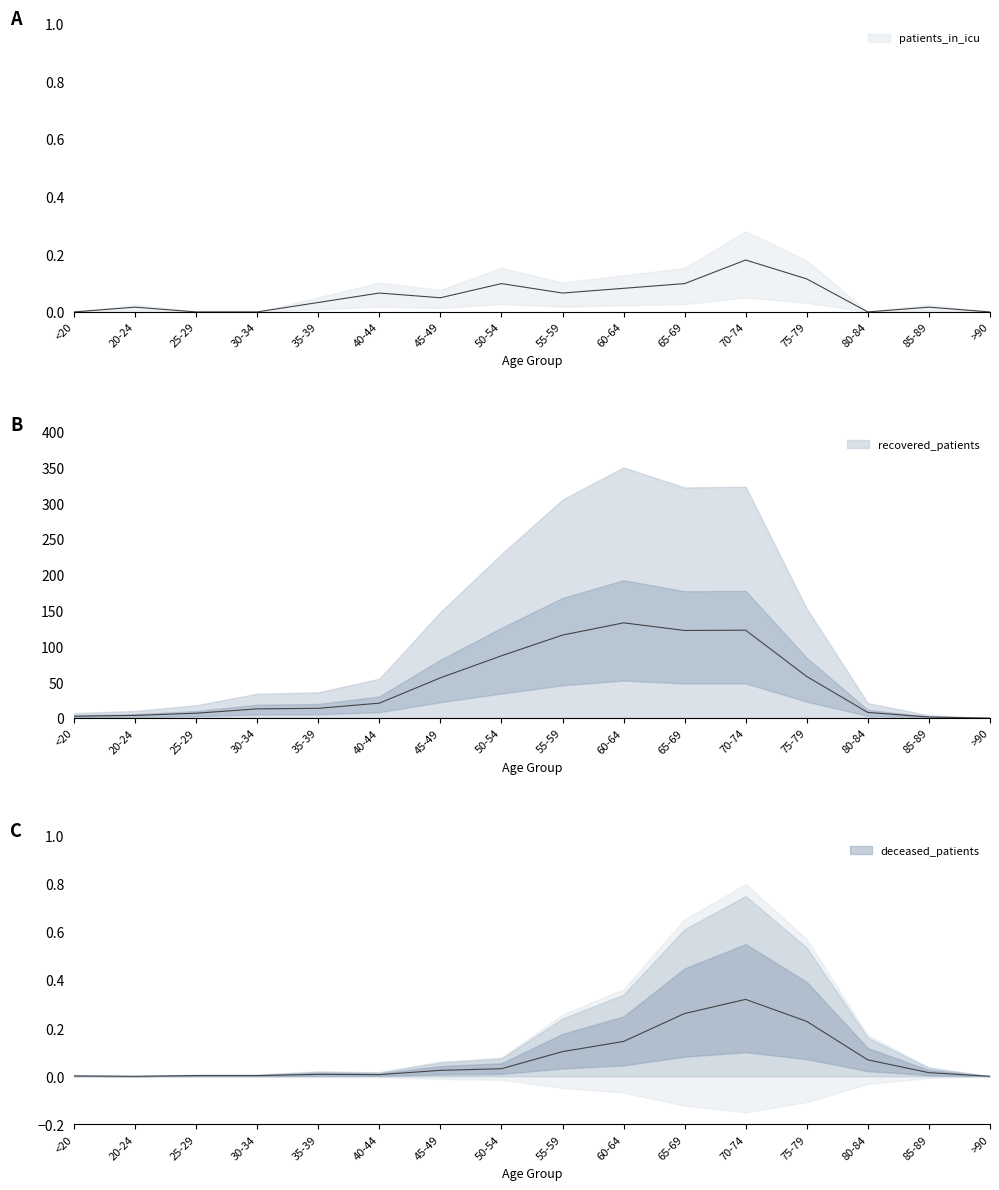

Between which two adjacent categories do patients_in_icu and deceased_patients first intersect?

<20 and 20-24